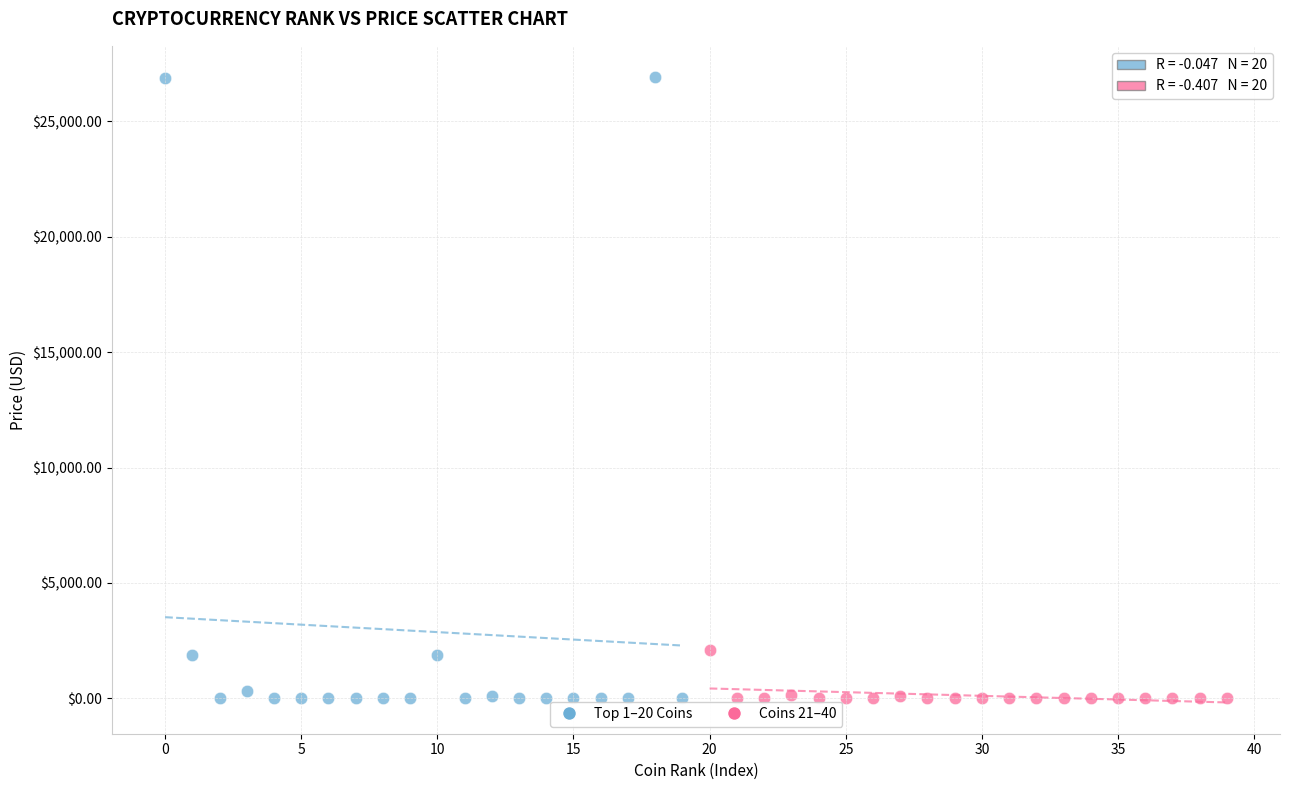

Which series has the largest Y range (max minus min)?

Top 1–20 Coins